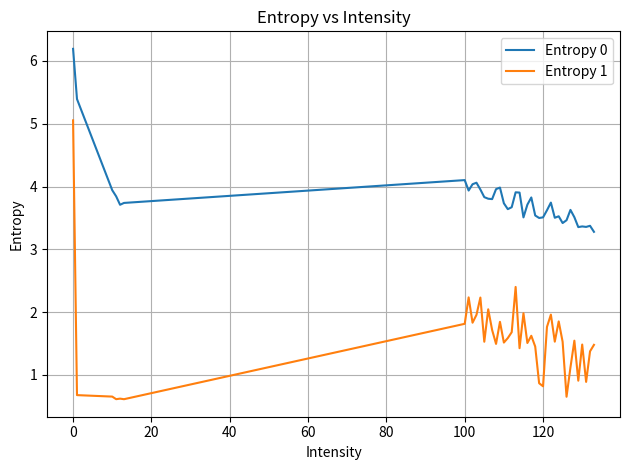

What is the minimum value shown in the chart?

0.6